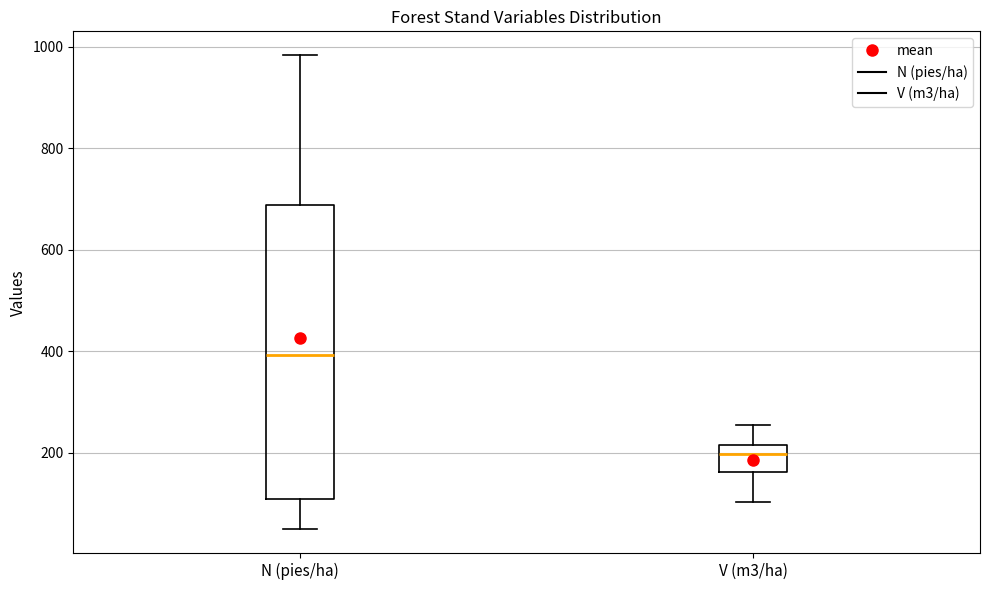

Where does the lower whisker of the box for V (m3/ha) end on the y-axis? The values are not printed on the chart, so give them approximately, as read against the axis.

100